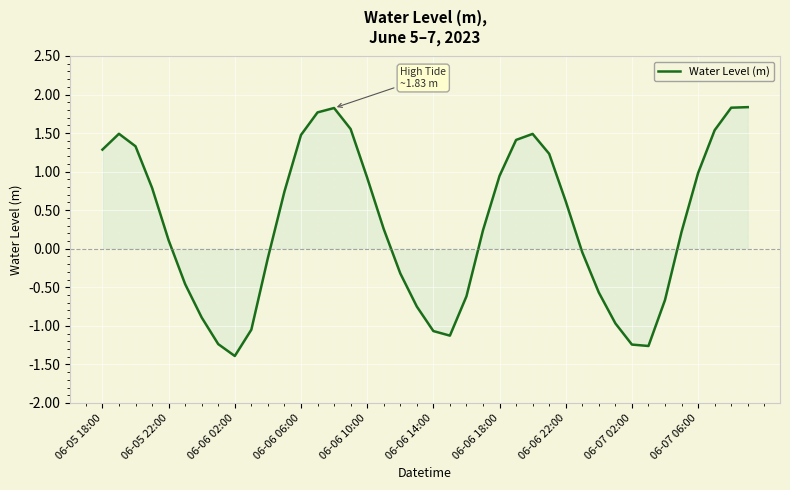

What is the difference between the maximum and minimum values?

3.2